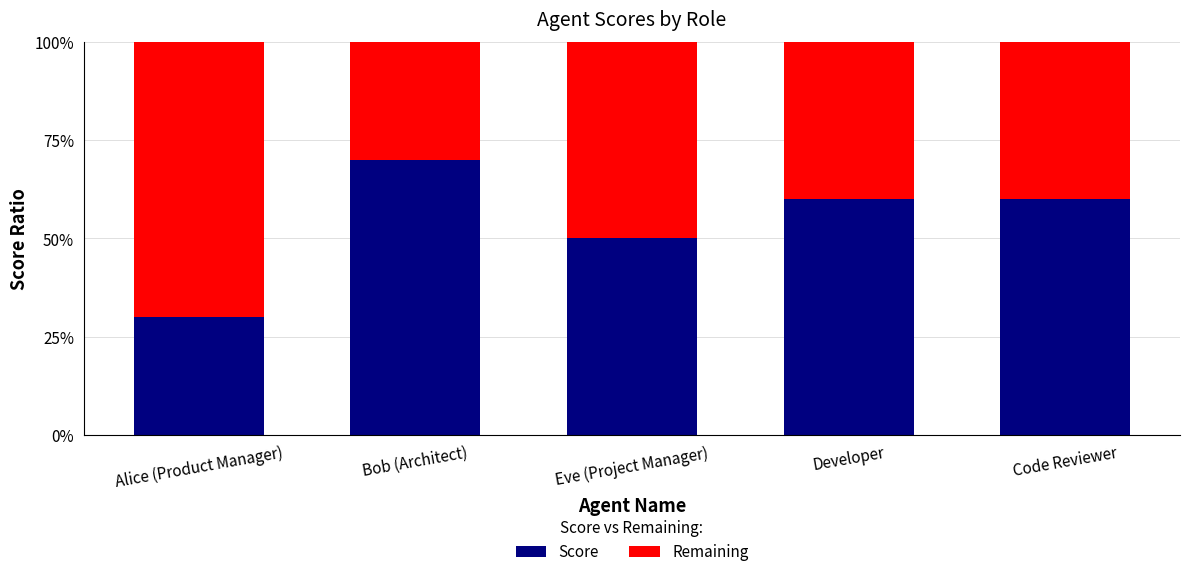

What value does the Score series have at Eve (Project Manager)?

50